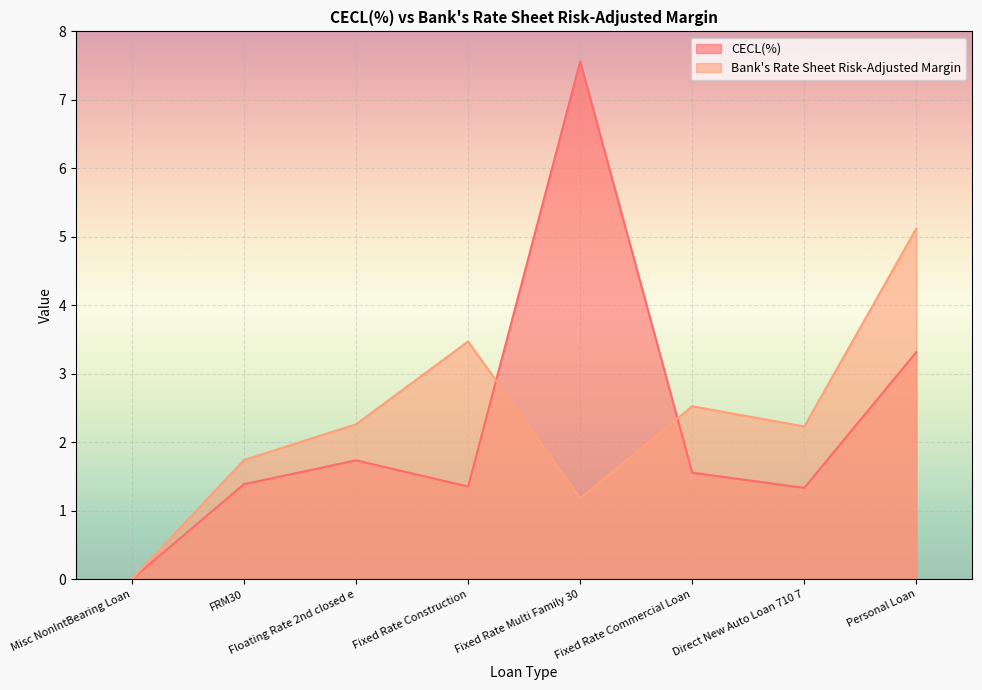

What is the approximate value of Bank's Rate Sheet Risk-Adjusted Margin at Floating Rate 2nd closed e?

2.3